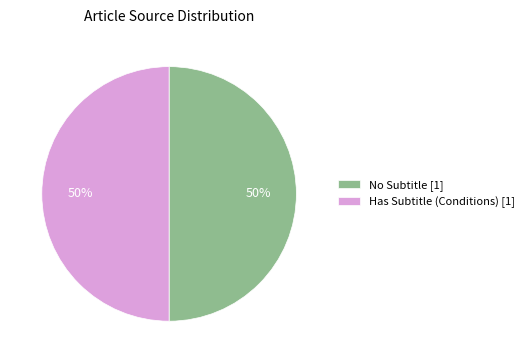

Approximately how many times larger is the value at No Subtitle [1] compared to Has Subtitle (Conditions) [1]?

1.0